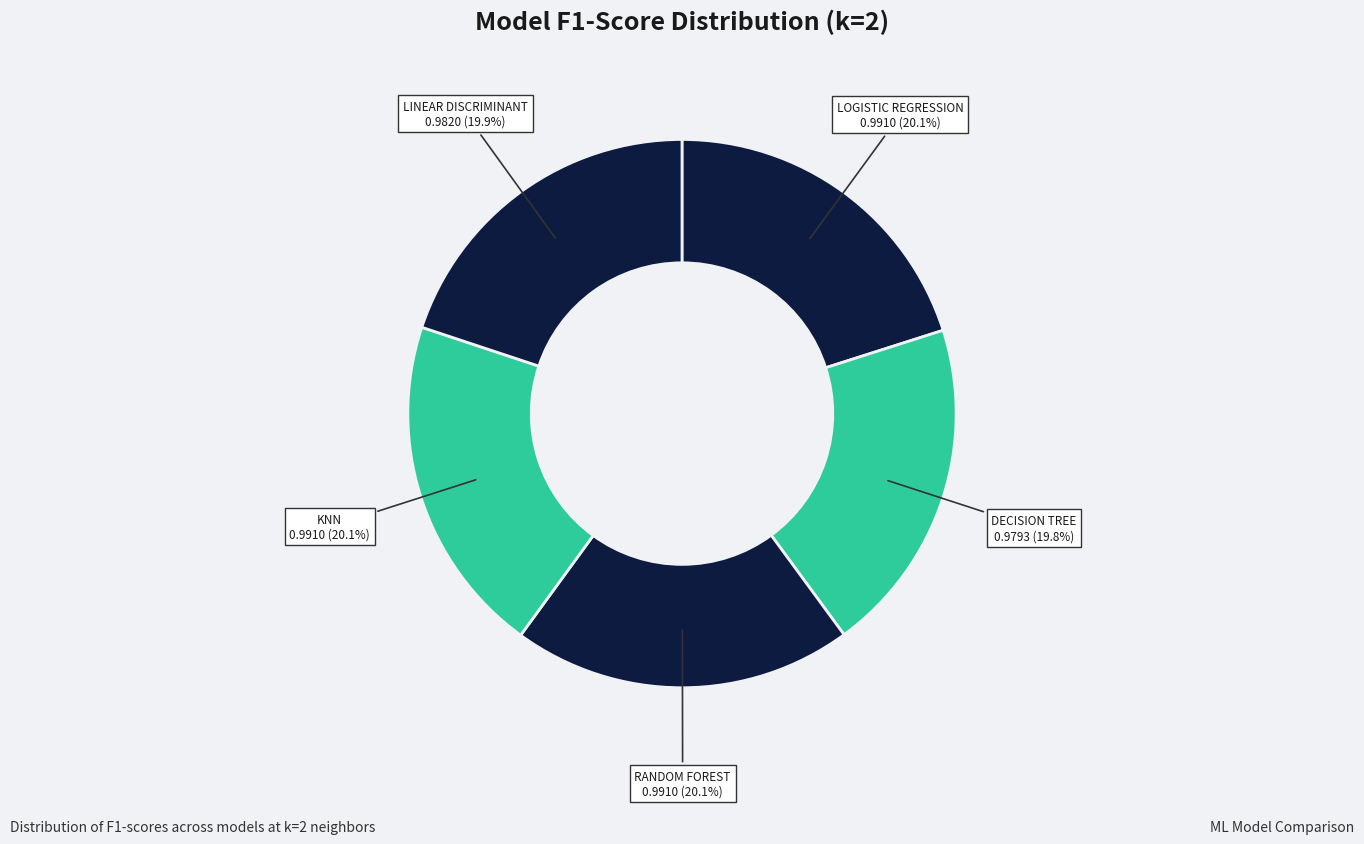

Is it true that LINEAR DISCRIMINANT is 26% of the pie?

False